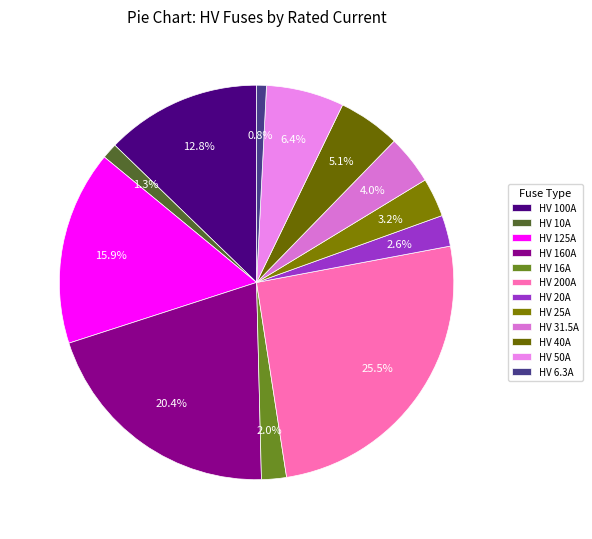

Combined, what portion of the pie is HV 16A and HV 200A?

27.6%